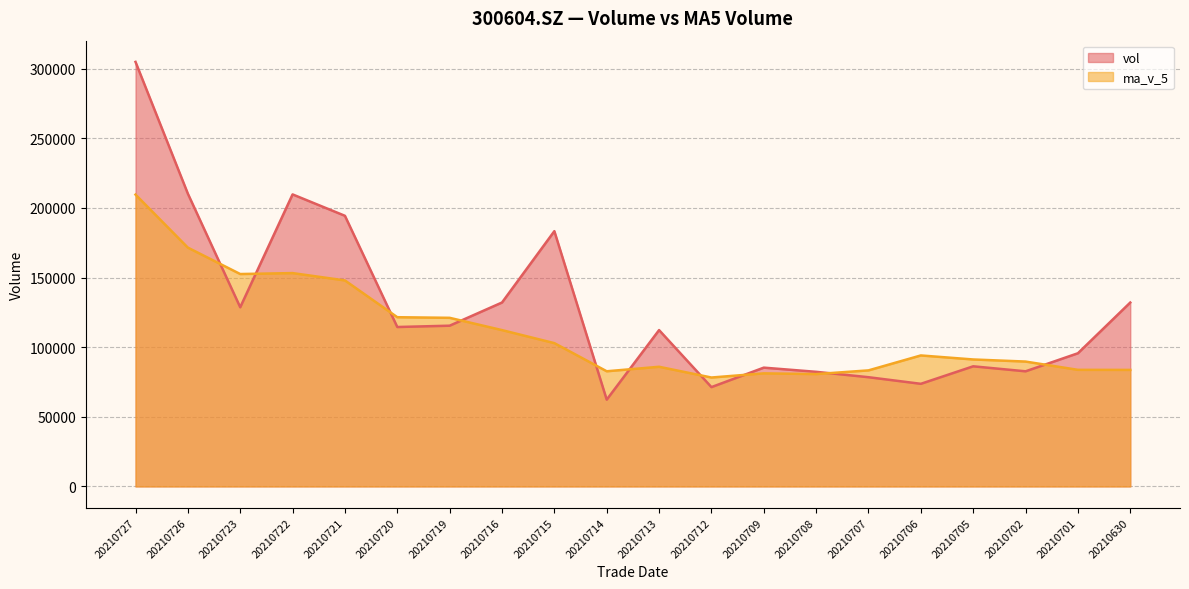

Between 20210712 and 20210714, which is larger?

20210712